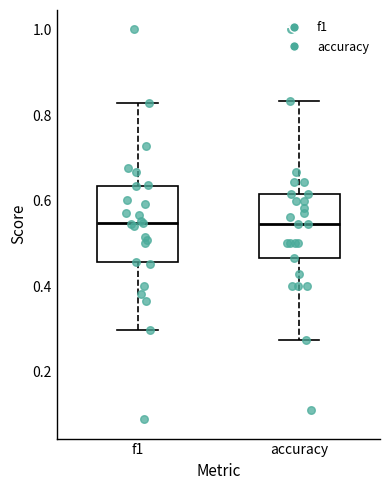

Reading left to right, transcribe this box plot: for each box, give where its median line is, the range the box spans, and where its two whiskers end, as read against the y-axis. The values are not printed on the chart, so give them approximately, as read against the axis.

f1: median 0.54, box 0.46 to 0.64, whiskers 0.30 to 0.82
accuracy: median 0.54, box 0.46 to 0.62, whiskers 0.28 to 0.84